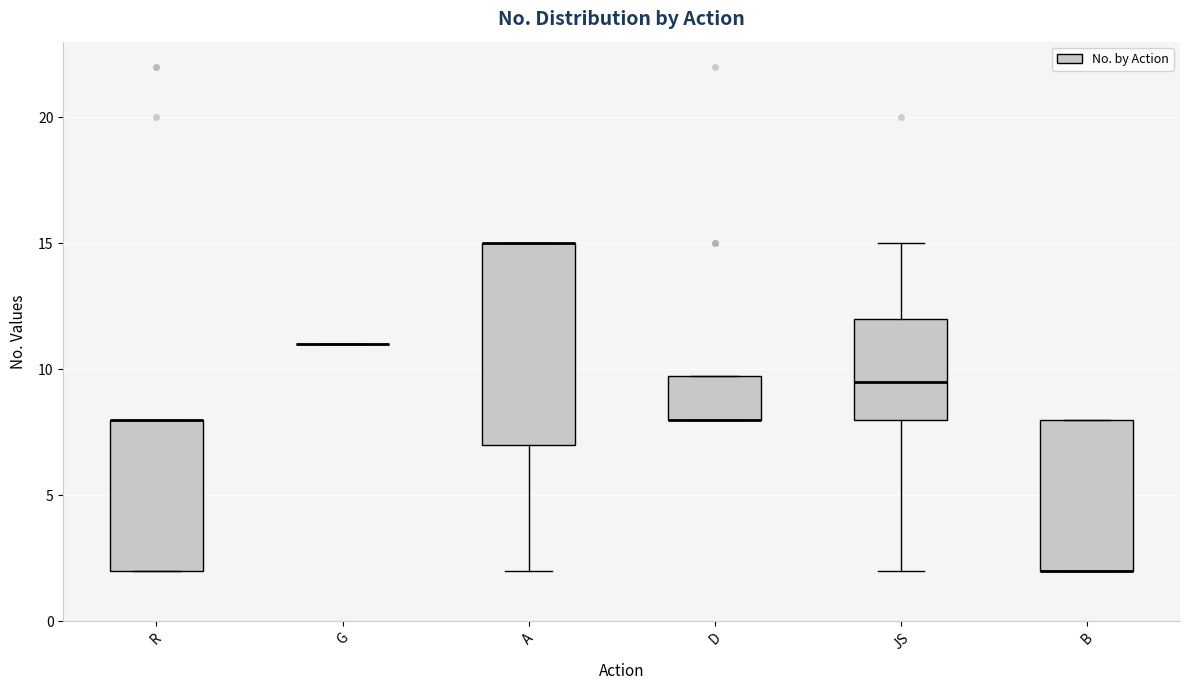

Reading left to right, read every box against the y-axis: the position of its median line, the range the box covers, and the ends of its whiskers. The values are not printed on the chart, so give them approximately, as read against the axis.

R: median 8.0 (drawn on the box's upper edge), box 2.0 to 8.0, whiskers 2.0 to 8.0
G: box collapsed to a line at 11.0, whiskers 11.0 to 11.0
A: median 15.0 (drawn on the box's upper edge), box 7.0 to 15.0, whiskers 2.0 to 15.0
D: median 8.0 (drawn on the box's lower edge), box 8.0 to 10.0, whiskers 8.0 to 10.0
JS: median 9.5, box 8.0 to 12.0, whiskers 2.0 to 15.0
B: median 2.0 (drawn on the box's lower edge), box 2.0 to 8.0, whiskers 2.0 to 8.0